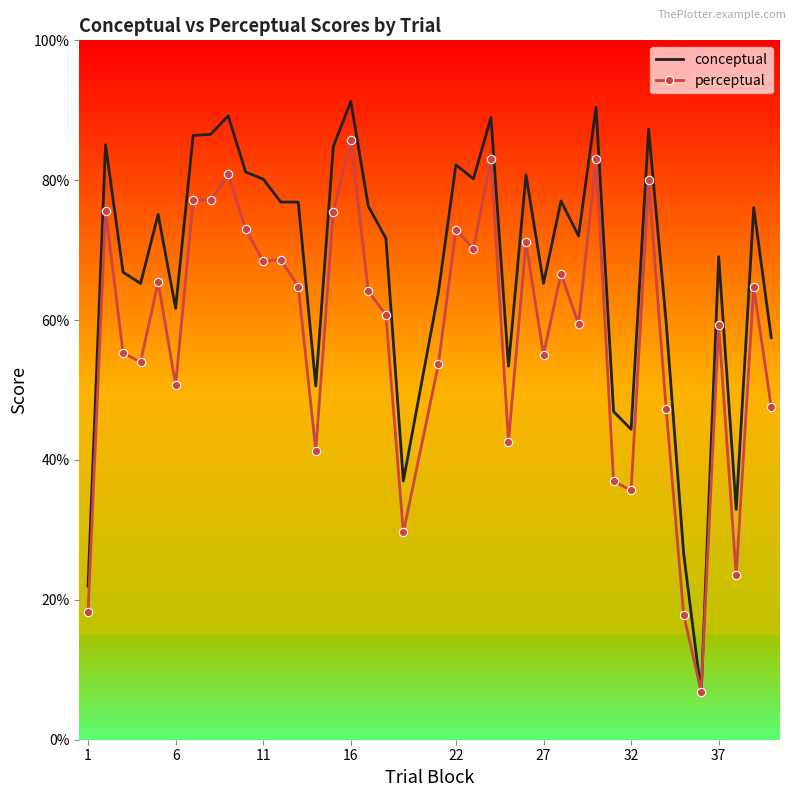

Rank the series by their maximum value, from highest to lowest.

conceptual, perceptual